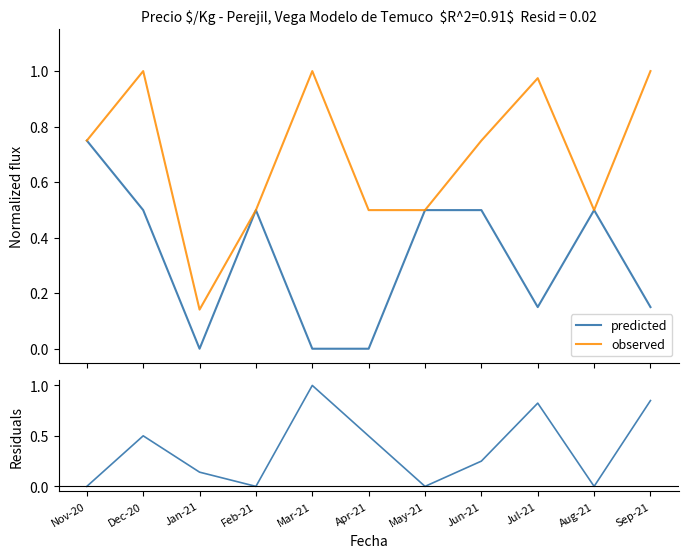

Reading left to right, list all the values displayed in this chart.

predicted: 0.7	0.5	0.0	0.5	0.0	0.0	0.5	0.5	0.1	0.5	0.1
observed: 0.7	1.0	0.1	0.5	1.0	0.5	0.5	0.7	1.0	0.5	1.0
residuals: 0.0	0.5	0.1	0.0	1.0	0.5	0.0	0.3	0.8	0.0	0.9